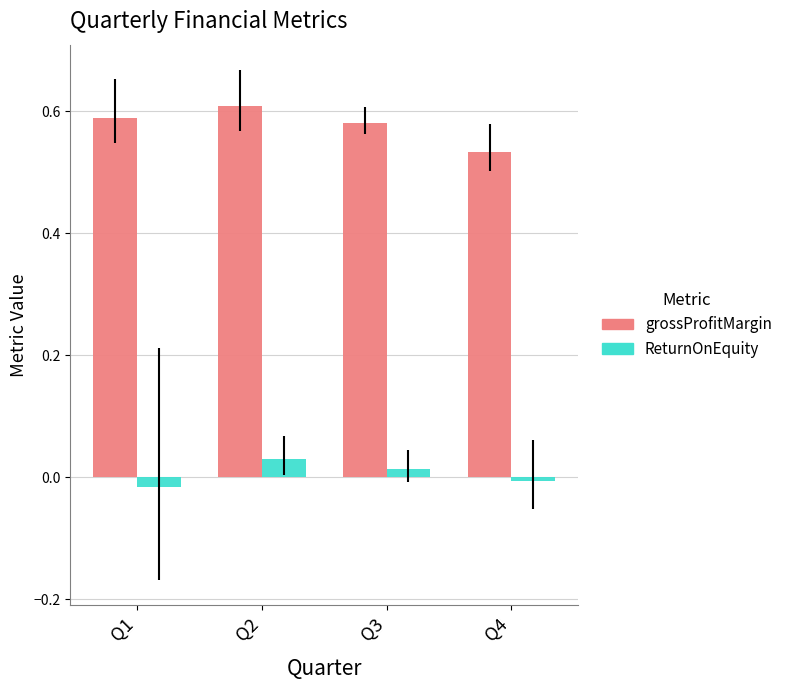

The grossProfitMargin series shows 0.8 at Q2. True or false?

False